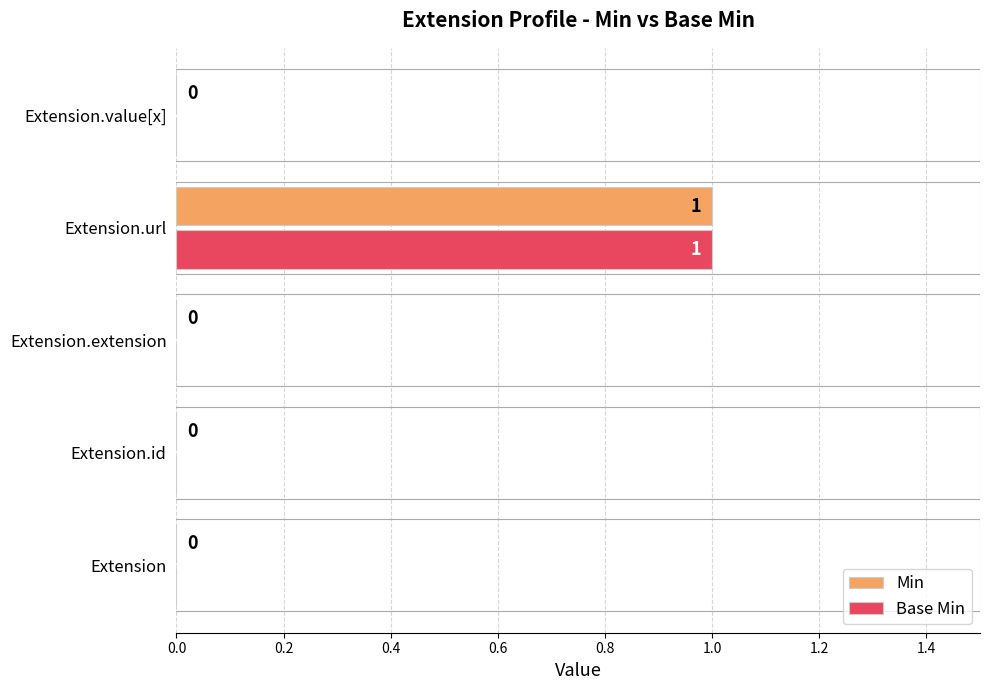

At which category is the sum across all series the highest?

Extension.url